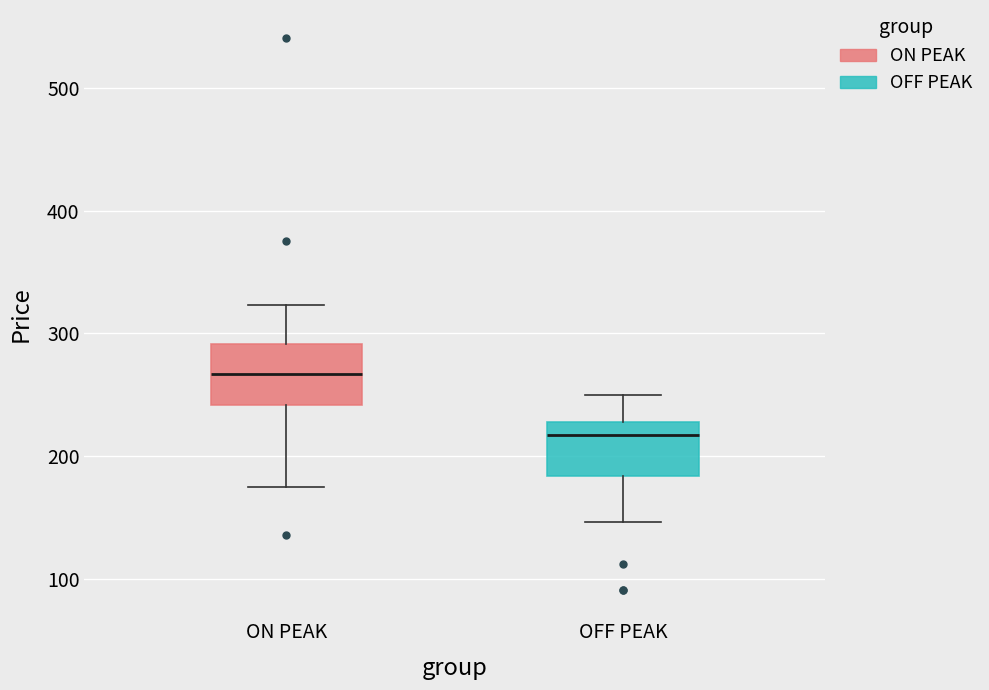

Reading left to right, transcribe this box plot: for each box, give where its median line is, the range the box spans, and where its two whiskers end, as read against the y-axis. The values are not printed on the chart, so give them approximately, as read against the axis.

ON PEAK: median 270, box 240 to 290, whiskers 170 to 320
OFF PEAK: median 220, box 180 to 230, whiskers 150 to 250